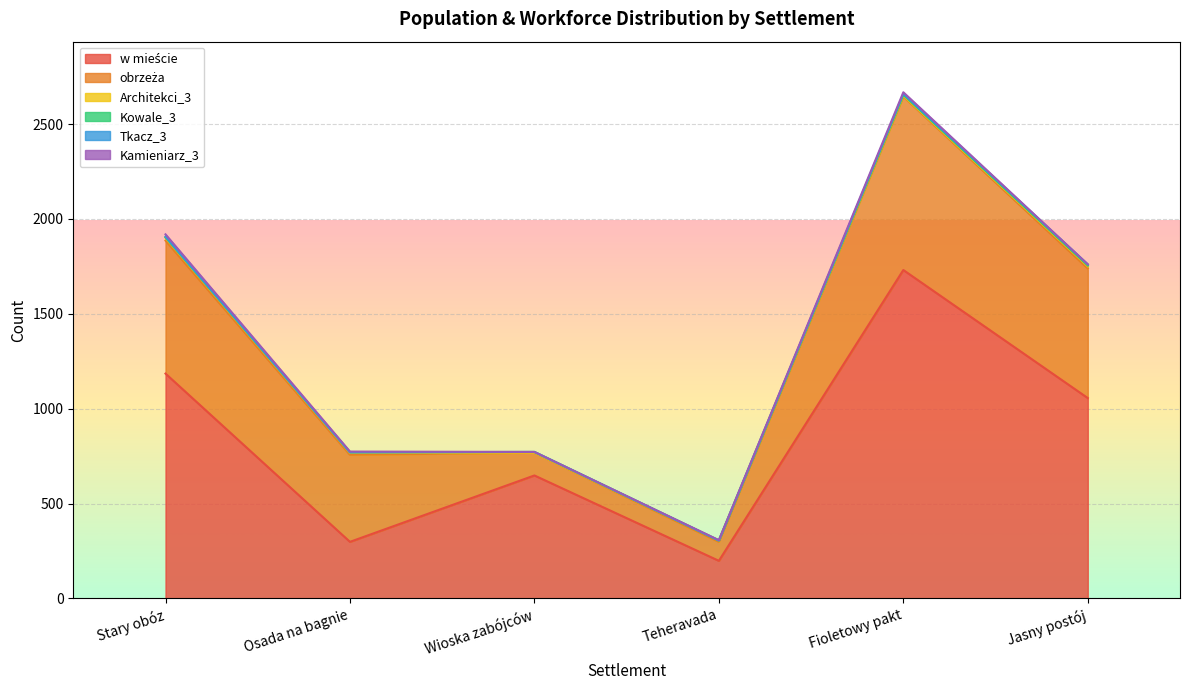

Which series has the largest total across all categories?

w mieście